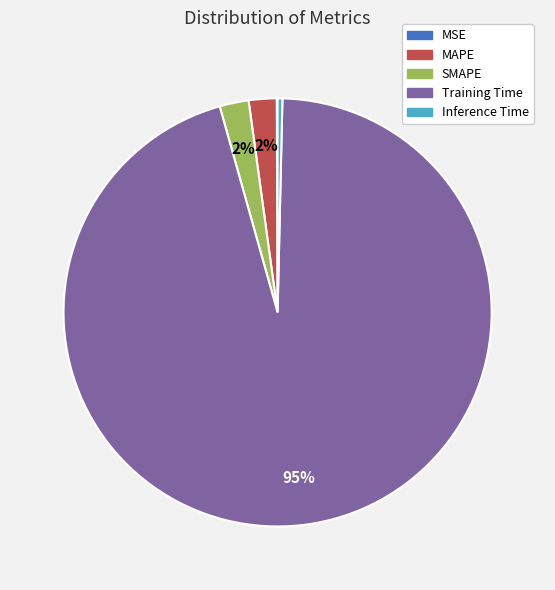

To the nearest percent, what is the average slice percentage?

20%